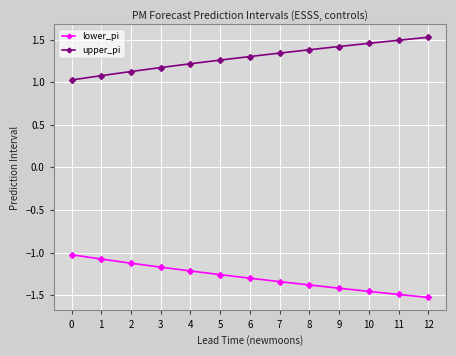

At how many categories does at least one series exceed 0?

13